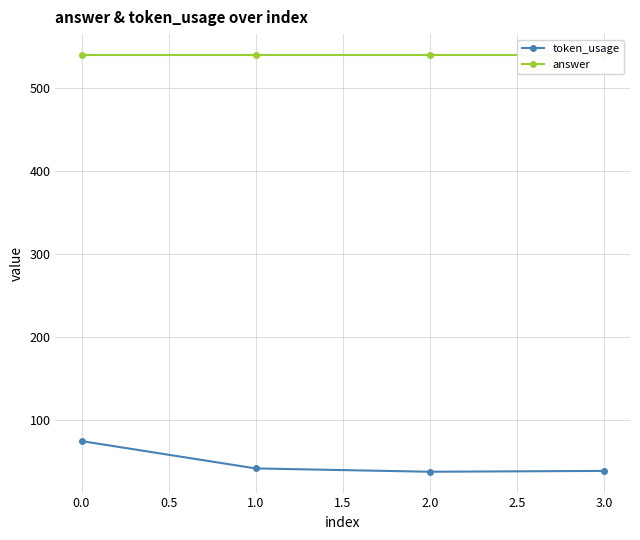

Which series has the largest total across all categories?

answer